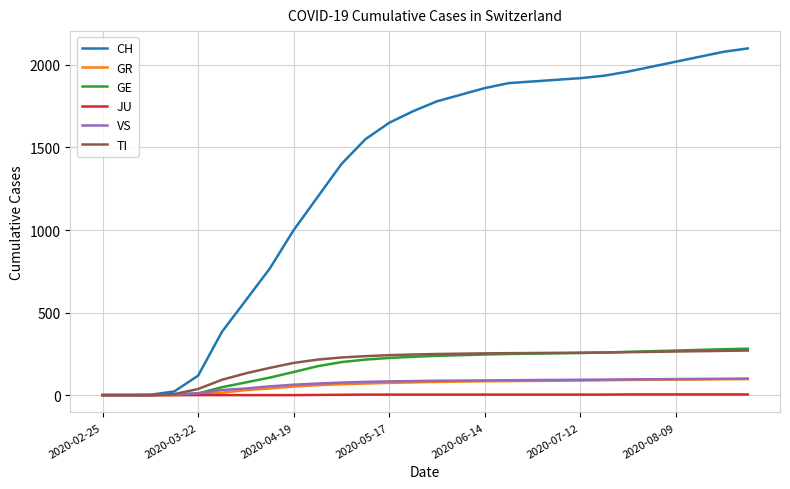

Which series has the widest spread of values?

CH